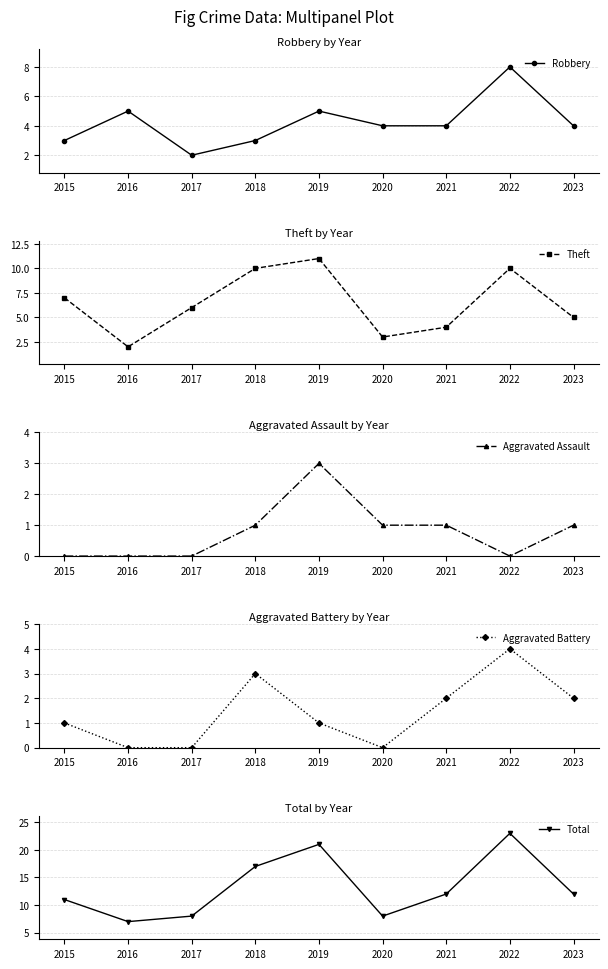

How many categories are shown in the chart?

9